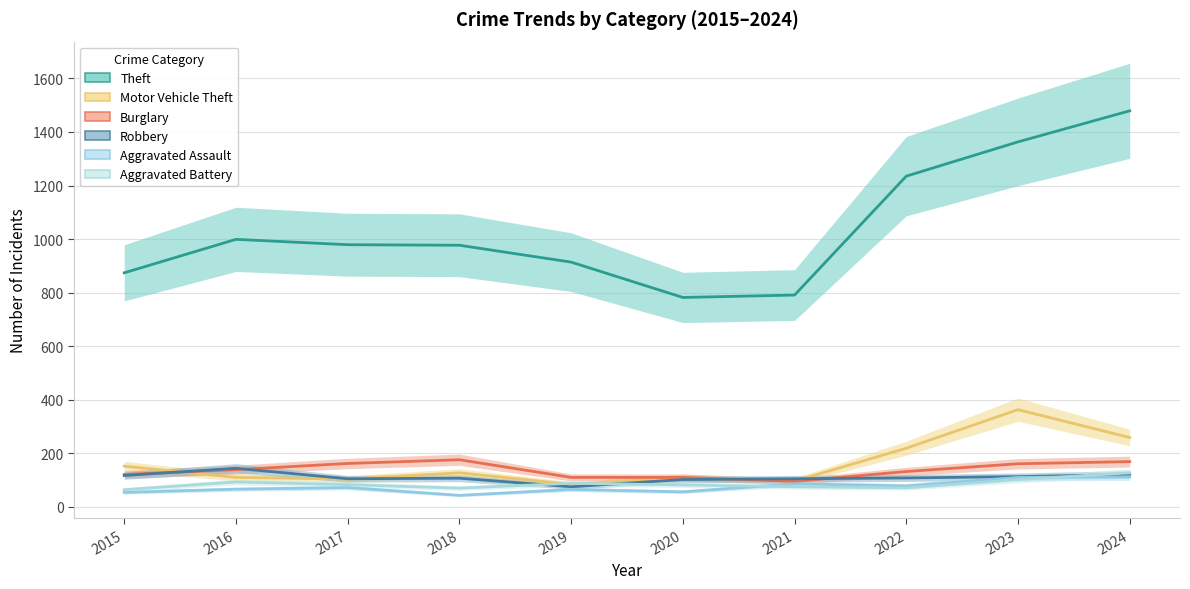

Which has a higher value, 2017 or 2019?

2017